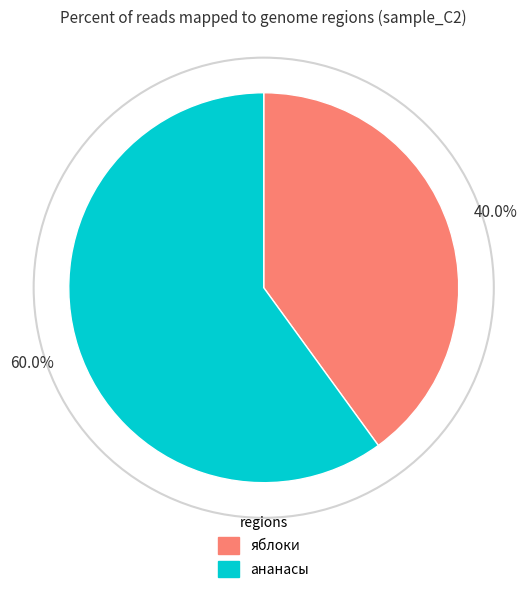

What is the total percentage of яблоки and ананасы?

100.0%